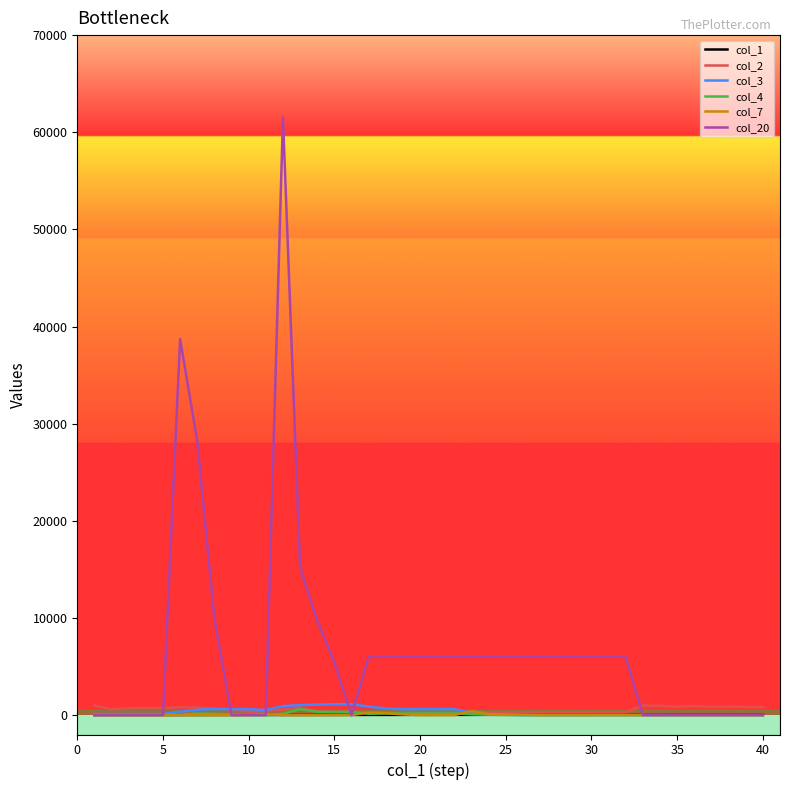

Which series has the largest total across all categories?

col_20